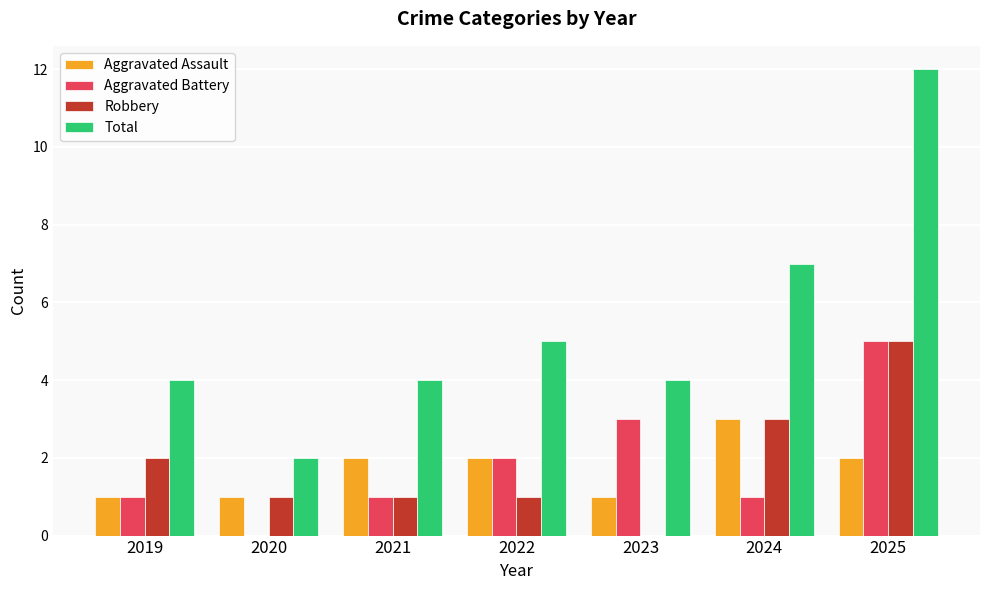

How many groups of bars are there?

7